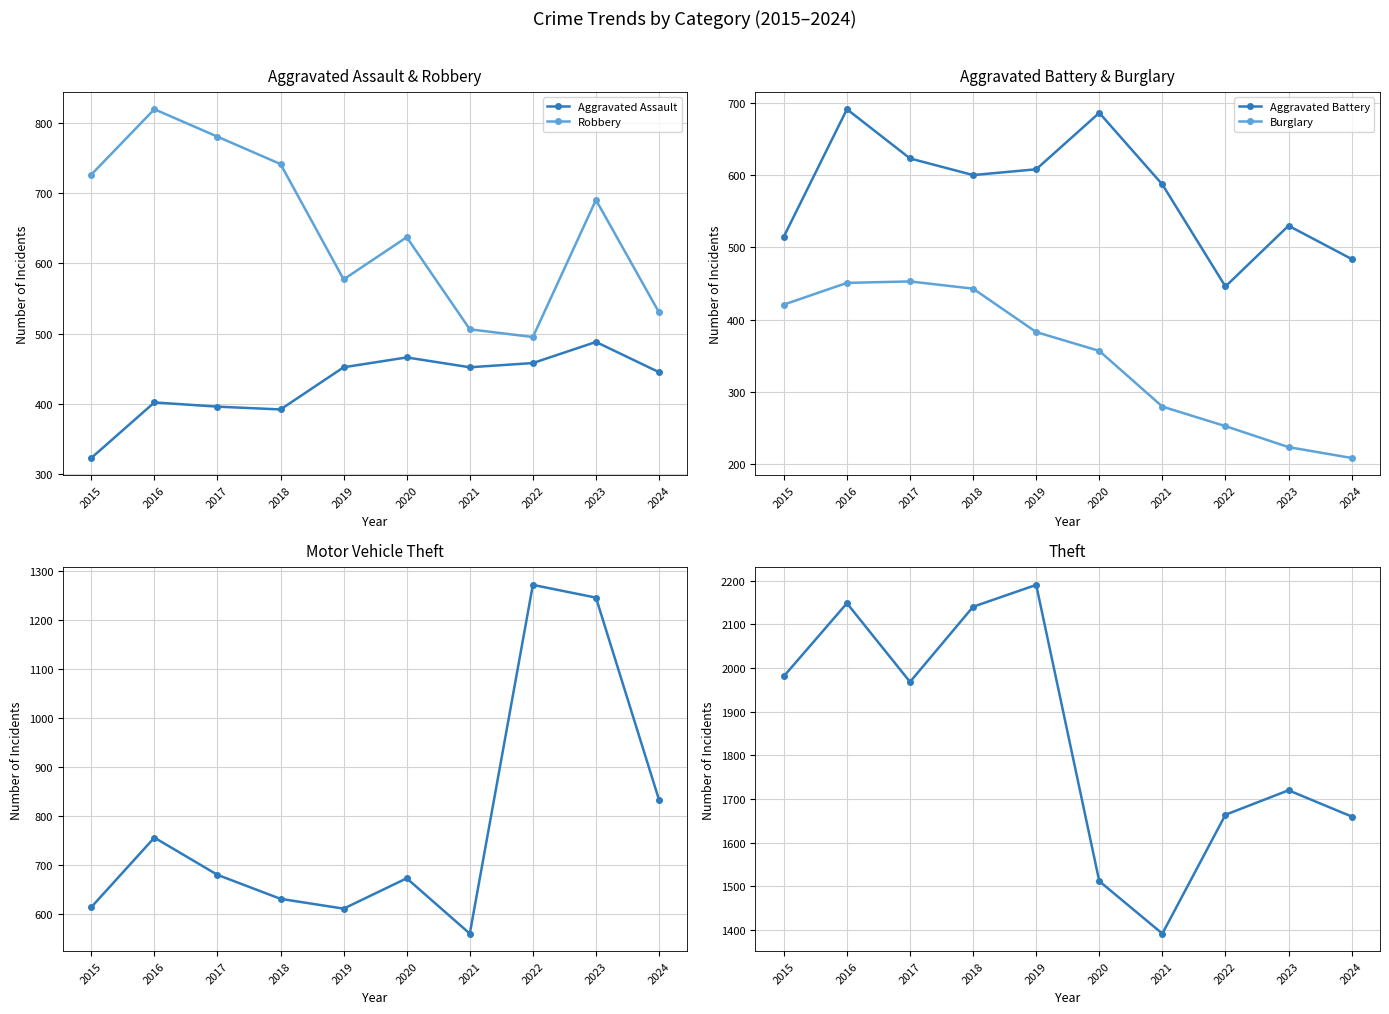

Which has a higher value, 2024 or 2021?

2021